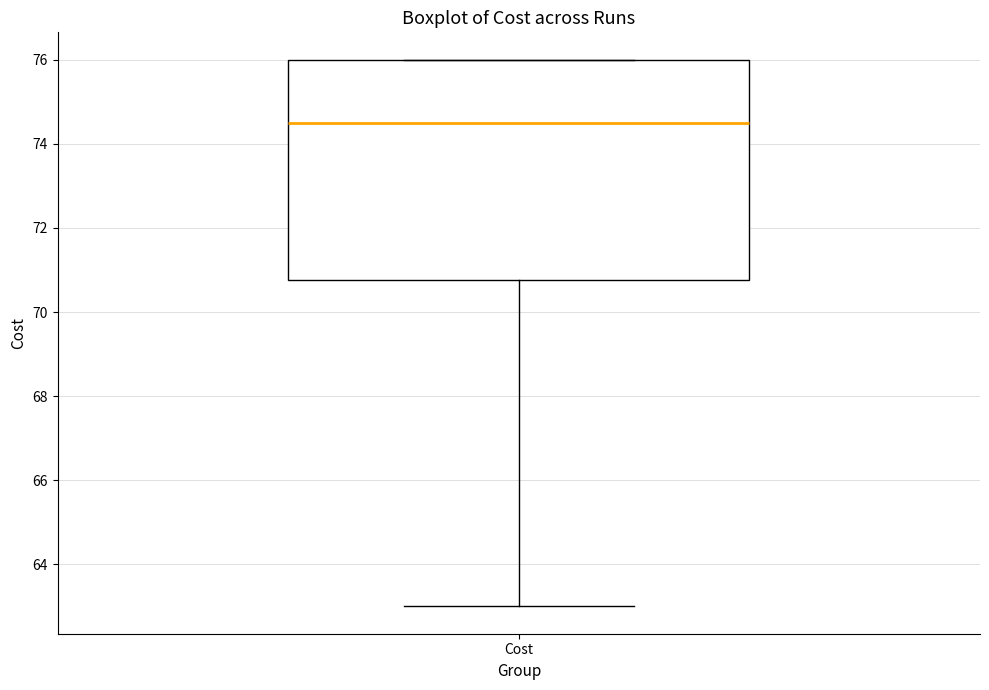

Where does the lower whisker of the box for Cost end on the y-axis? The values are not printed on the chart, so give them approximately, as read against the axis.

63.0